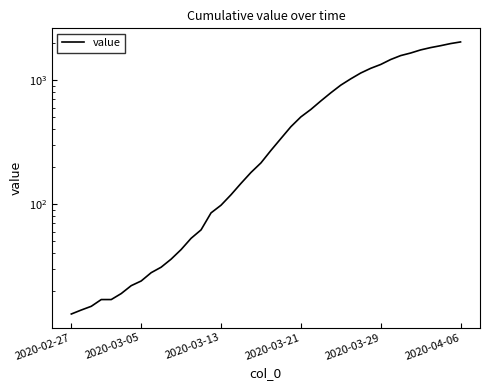

What is the difference between the maximum and minimum values?

2019